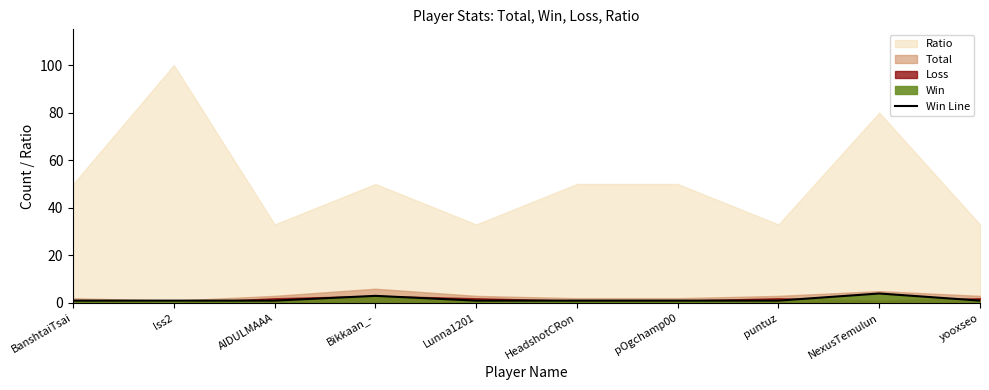

How many data points are above 1?

2